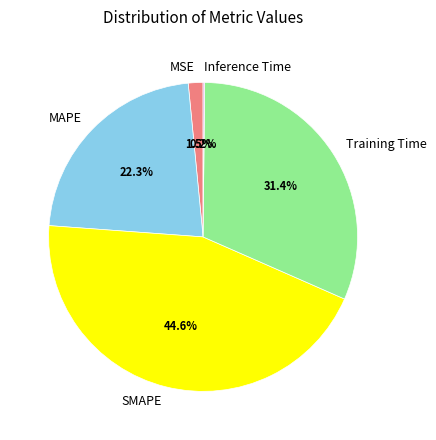

Which slice is the largest?

SMAPE